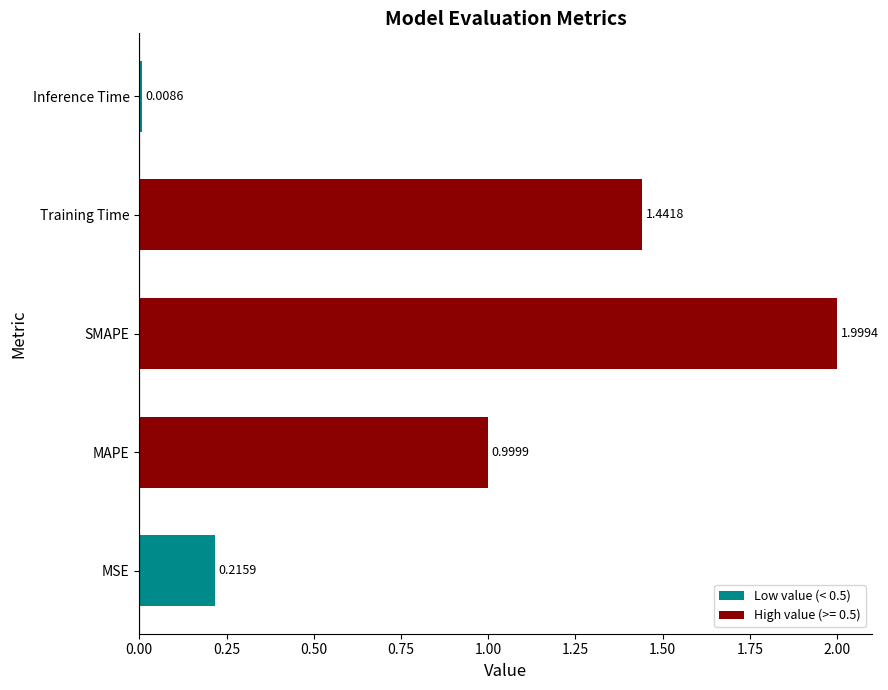

What is the average value?

0.9